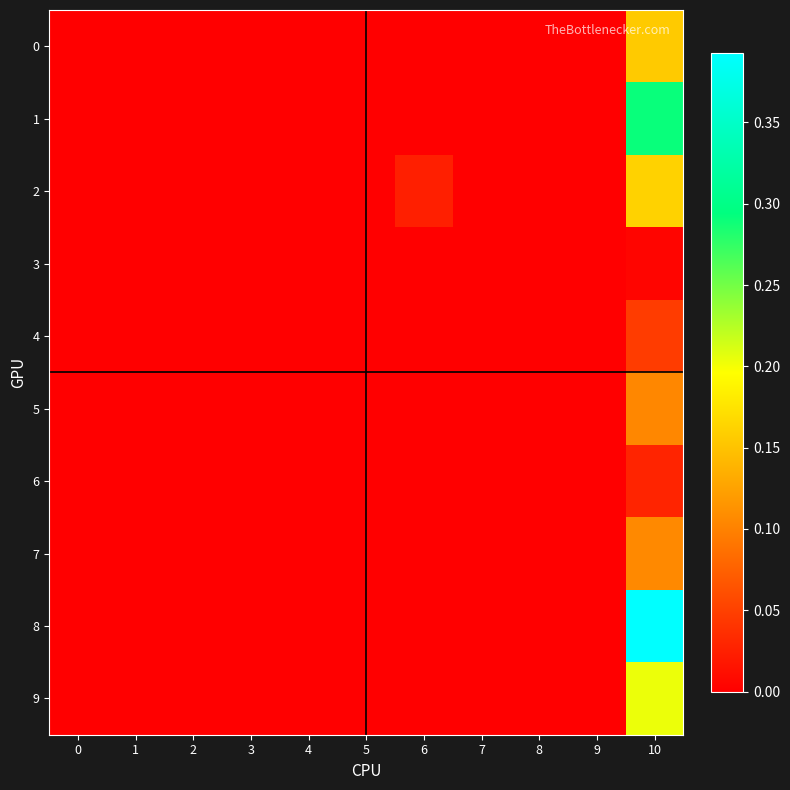

Reading right to left, list all the values displayed in this chart.

0: 10=0.2	9=0.0	8=0.0	7=0.0	6=0.0	5=0.0	4=0.0	3=0.0	2=0.0	1=0.0	0=0.0
1: 10=0.3	9=0.0	8=0.0	7=0.0	6=0.0	5=0.0	4=0.0	3=0.0	2=0.0	1=0.0	0=0.0
2: 10=0.2	9=0.0	8=0.0	7=0.0	6=0.0	5=0.0	4=0.0	3=0.0	2=0.0	1=0.0	0=0.0
3: 10=0.0	9=0.0	8=0.0	7=0.0	6=0.0	5=0.0	4=0.0	3=0.0	2=0.0	1=0.0	0=0.0
4: 10=0.0	9=0.0	8=0.0	7=0.0	6=0.0	5=0.0	4=0.0	3=0.0	2=0.0	1=0.0	0=0.0
5: 10=0.1	9=0.0	8=0.0	7=0.0	6=0.0	5=0.0	4=0.0	3=0.0	2=0.0	1=0.0	0=0.0
6: 10=0.0	9=0.0	8=0.0	7=0.0	6=0.0	5=0.0	4=0.0	3=0.0	2=0.0	1=0.0	0=0.0
7: 10=0.1	9=0.0	8=0.0	7=0.0	6=0.0	5=0.0	4=0.0	3=0.0	2=0.0	1=0.0	0=0.0
8: 10=0.4	9=0.0	8=0.0	7=0.0	6=0.0	5=0.0	4=0.0	3=0.0	2=0.0	1=0.0	0=0.0
9: 10=0.2	9=0.0	8=0.0	7=0.0	6=0.0	5=0.0	4=0.0	3=0.0	2=0.0	1=0.0	0=0.0